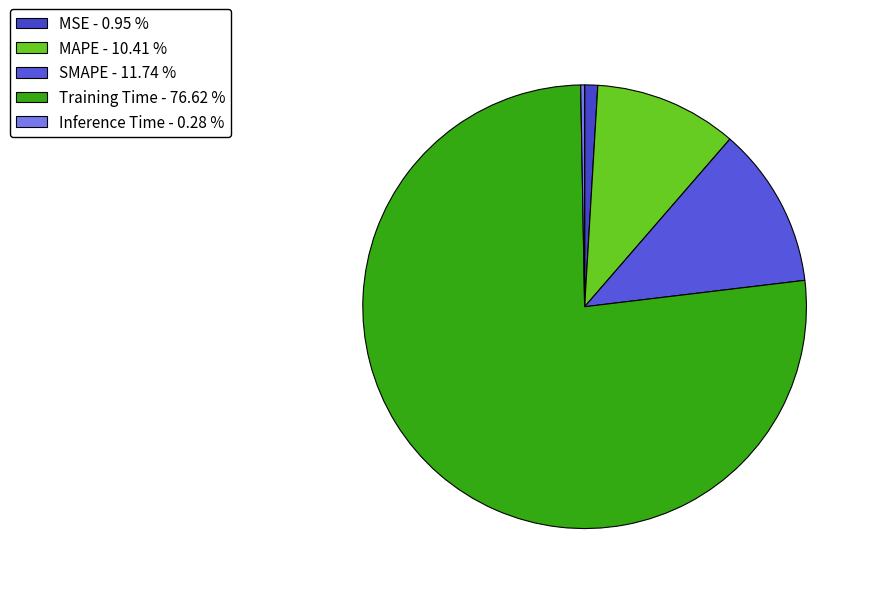

What portion of the pie excludes MSE?

99.0%